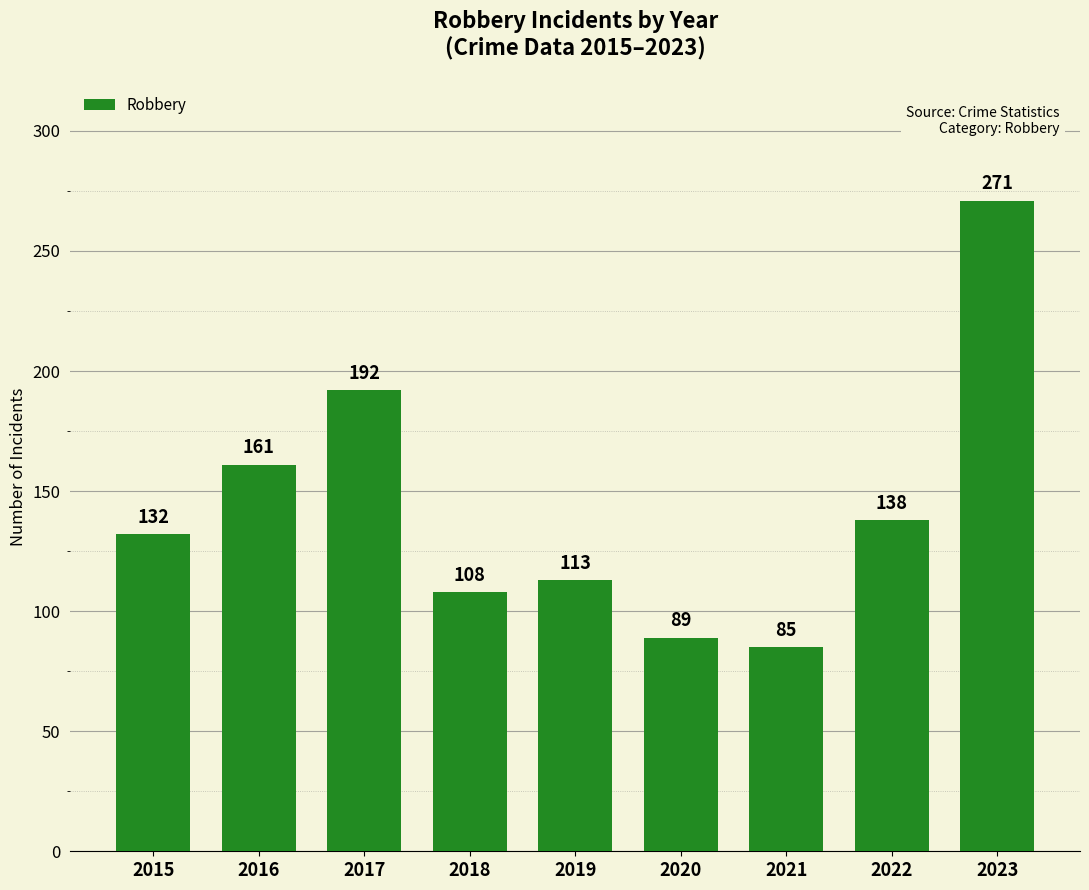

Rank the categories by value from highest to lowest.

2023, 2017, 2016, 2022, 2015, 2019, 2018, 2020, 2021